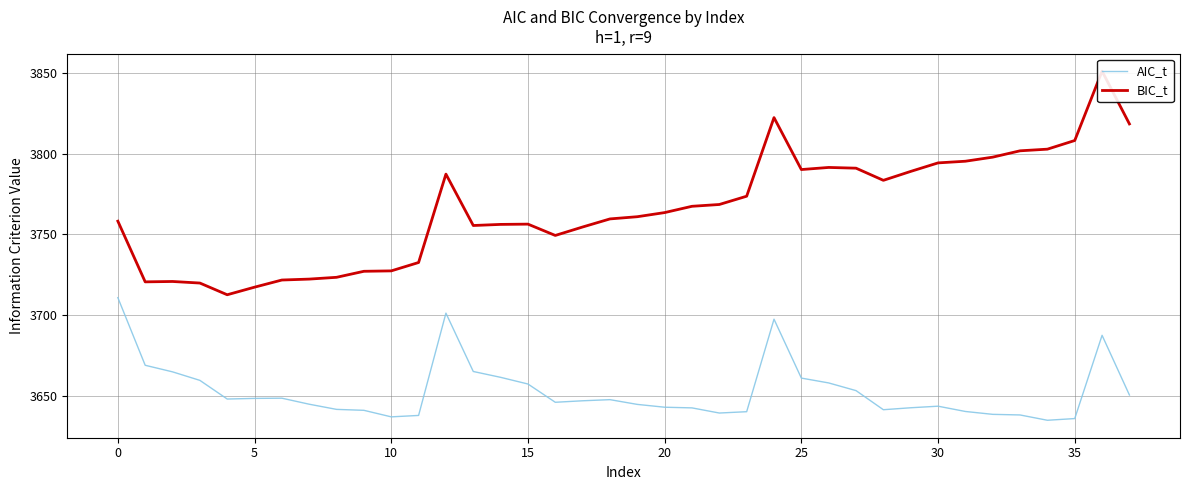

How many lines are shown in the chart?

2